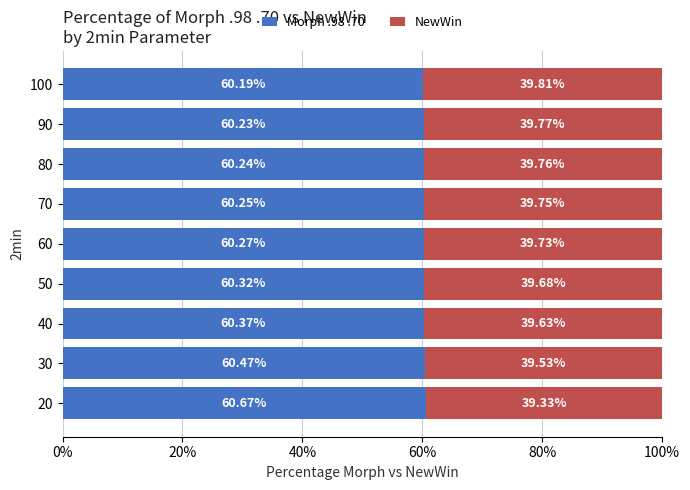

What are all the series names shown in the legend?

Morph .98 .70, NewWin